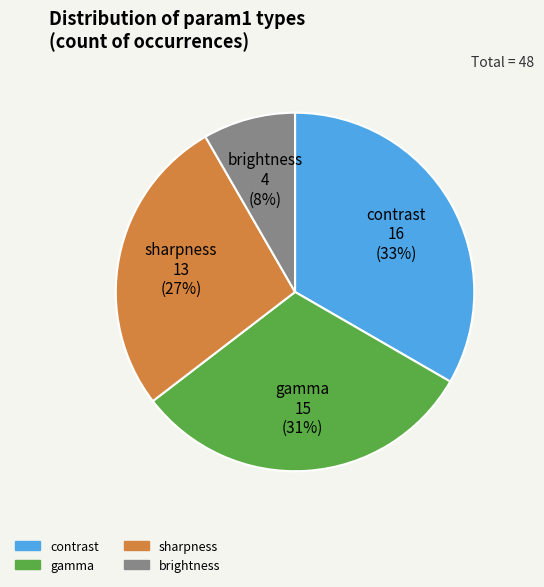

To the nearest percent, what percentage of the pie is sharpness?

27%